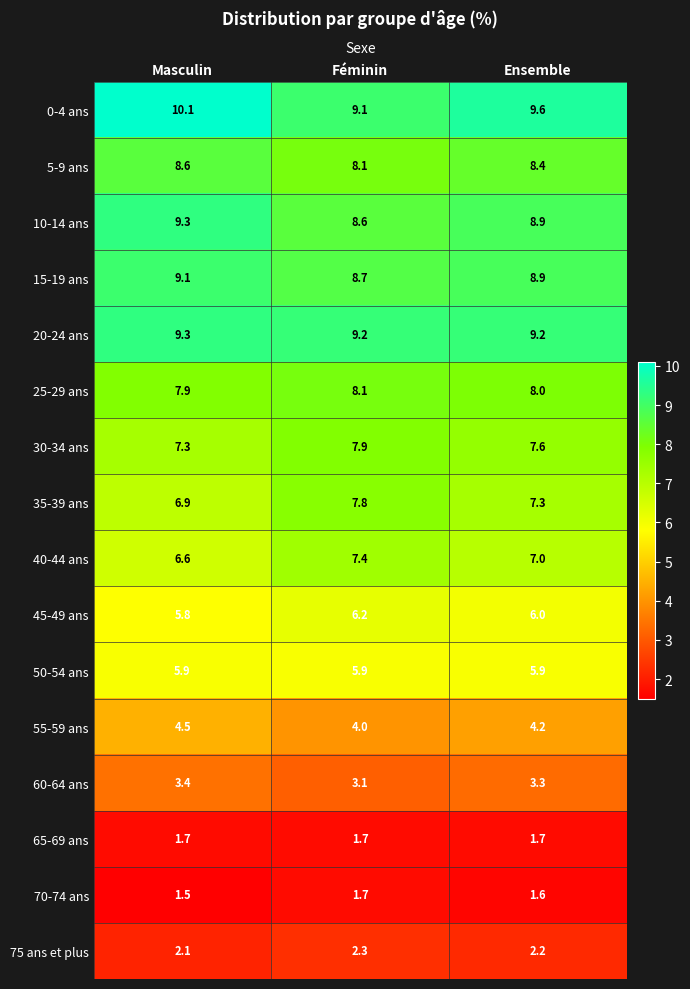

What is the spread (max minus min) of values at Masculin?

8.6